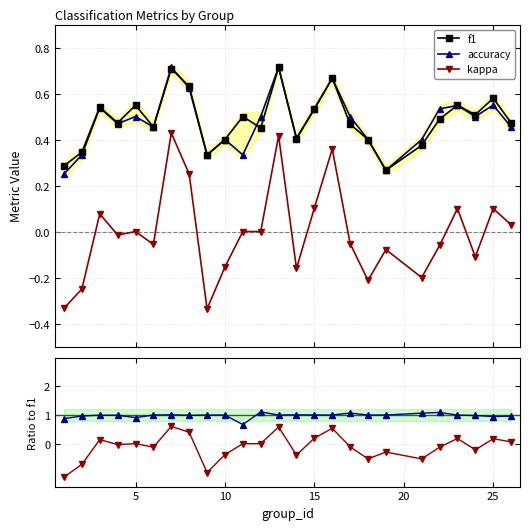

True or false: kappa / f1 and accuracy cross at least once.

False